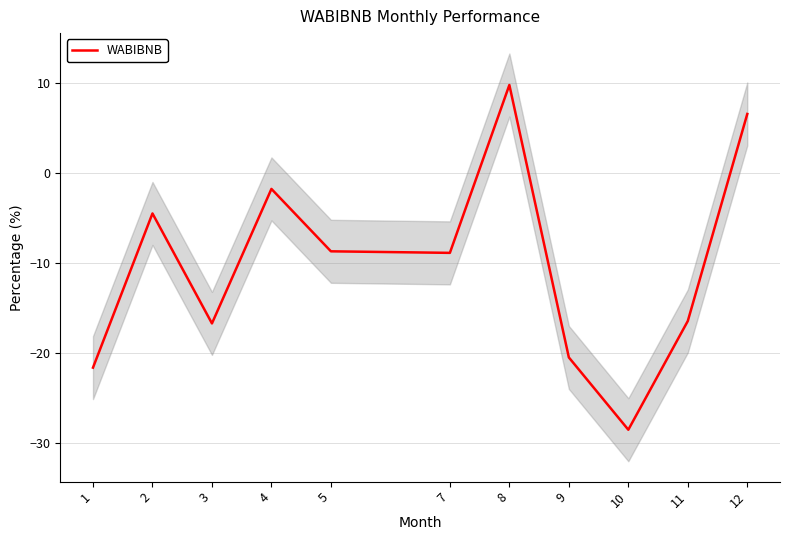

Is it true that the value at 3 is -29.0?

False